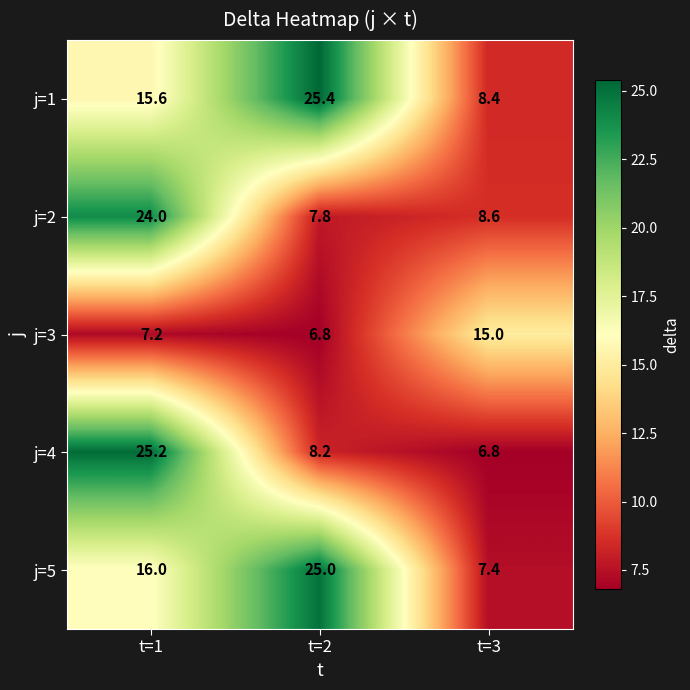

What is the smallest value displayed?

6.8